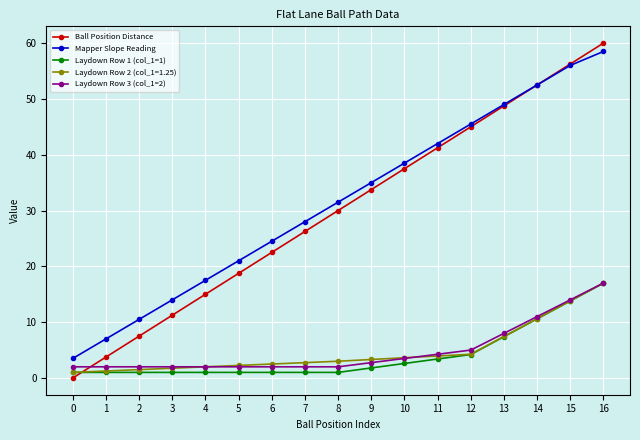

Which category has the highest value across all series?

16